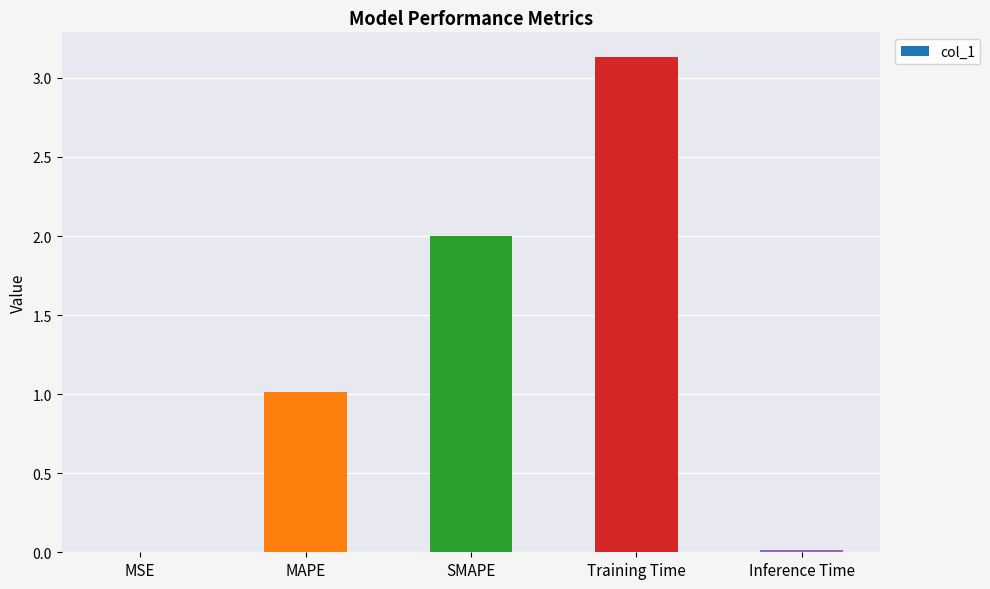

True or false: the data shows 3.1 at Training Time.

True